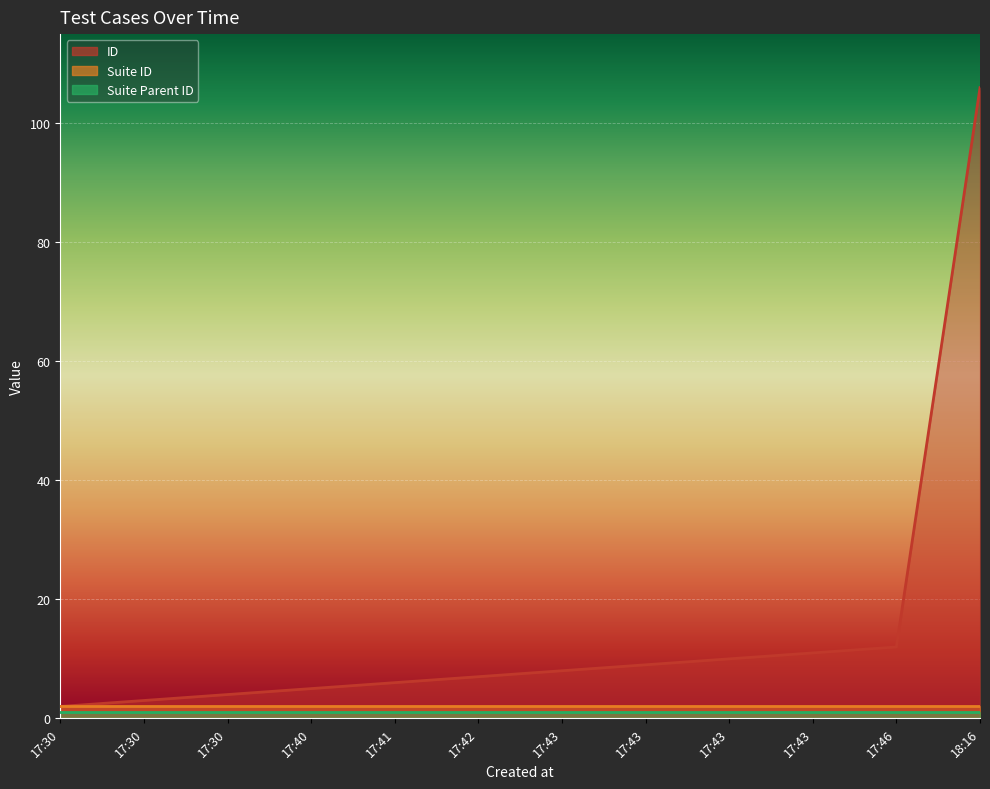

Count the number of categories in the chart.

12